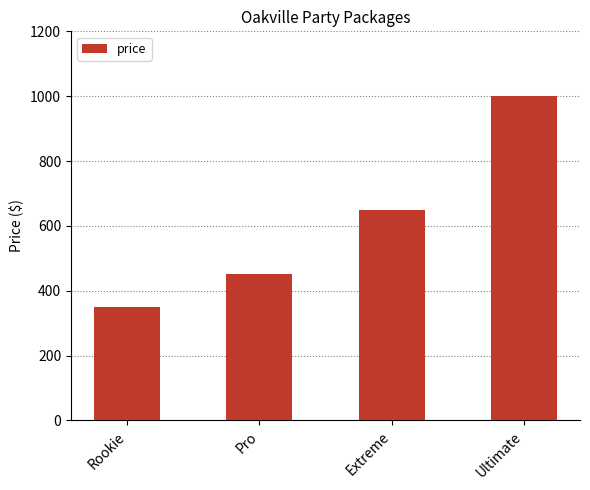

What is the sum of the values at Rookie and Extreme?

1000